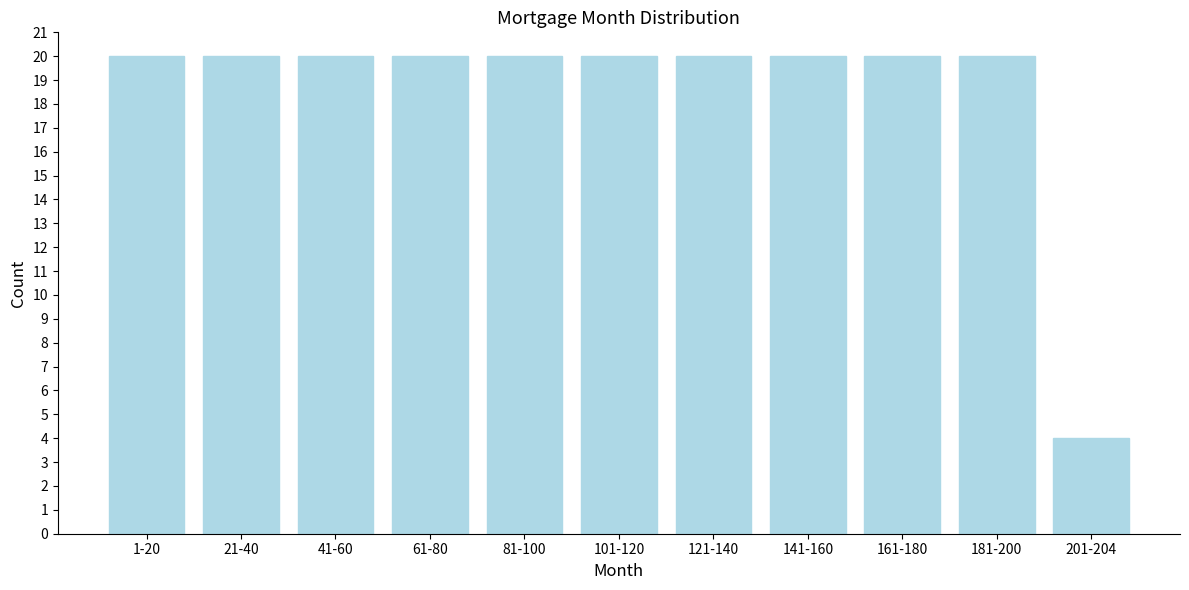

Reading right to left, transcribe all the data shown in this chart.

201-204=4	181-200=20	161-180=20	141-160=20	121-140=20	101-120=20	81-100=20	61-80=20	41-60=20	21-40=20	1-20=20